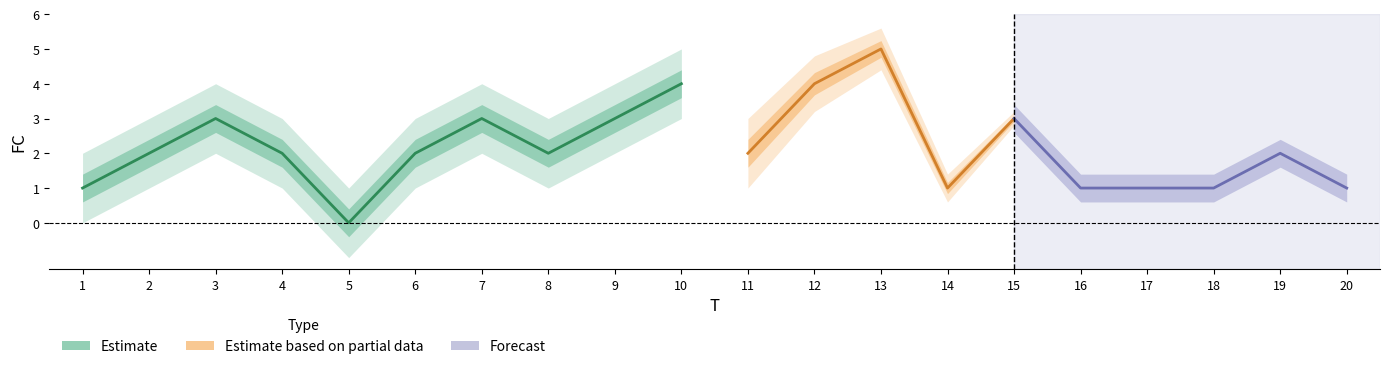

Does the chart display data point markers on the line(s)?

No